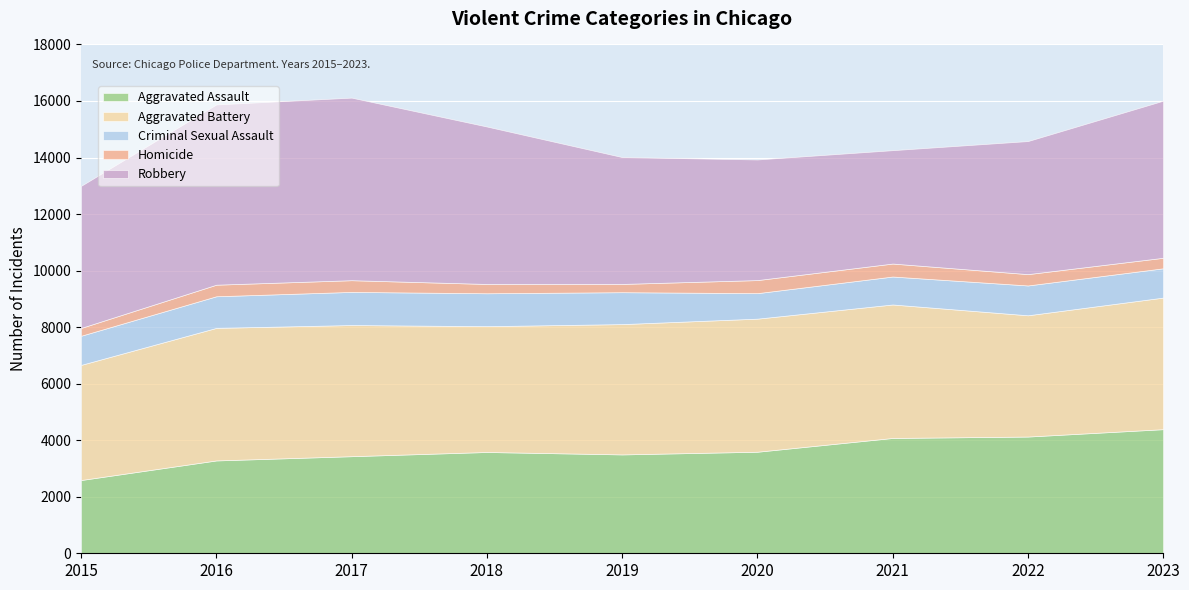

In Aggravated Assault, how many points are higher than both neighbors (excluding endpoints)?

1